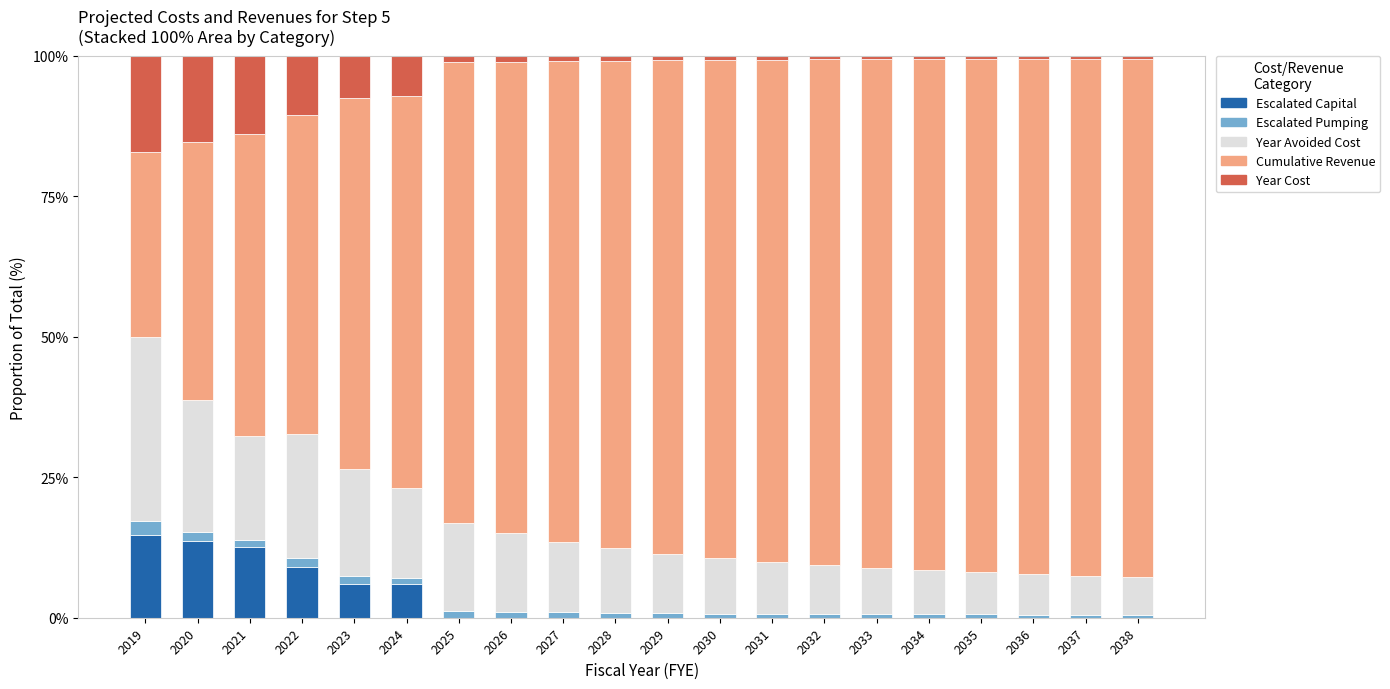

Is it true that Escalated Capital equals 0.0 at 2038?

True